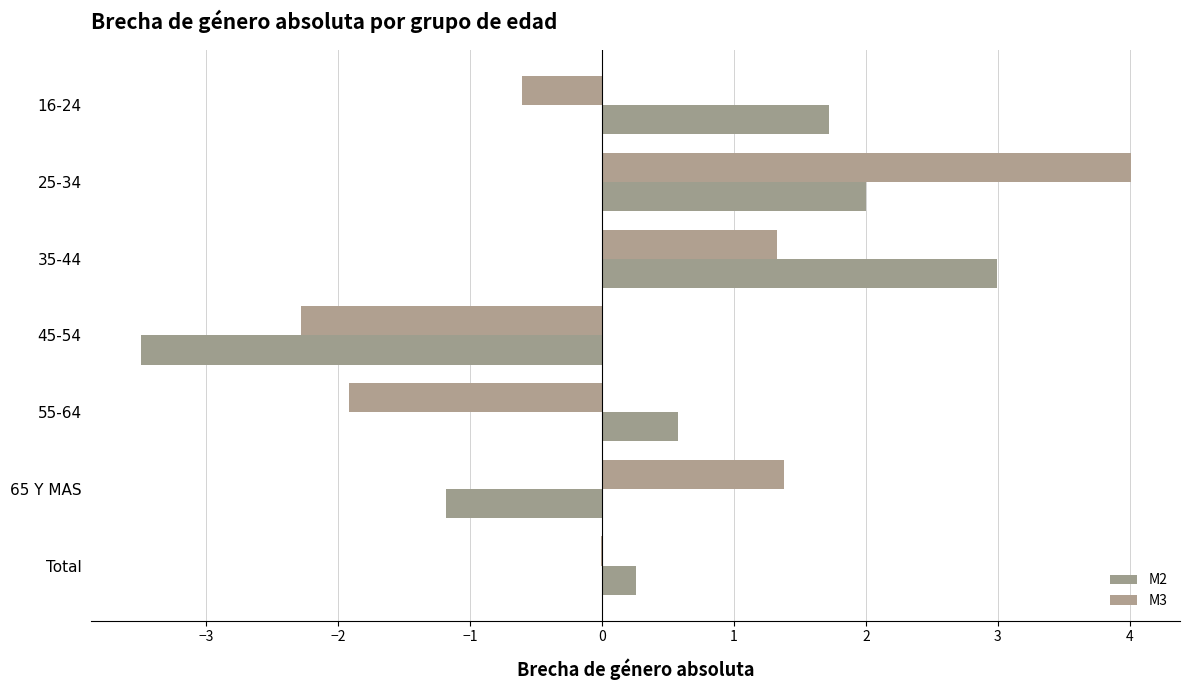

At which category is the sum across all series the highest?

25-34